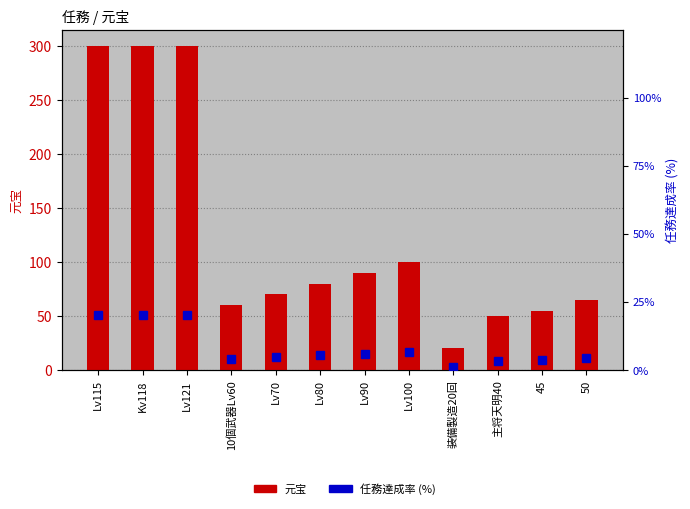

Rank the series at Lv90 from lowest to highest value.

任務達成率 (%), 元宝